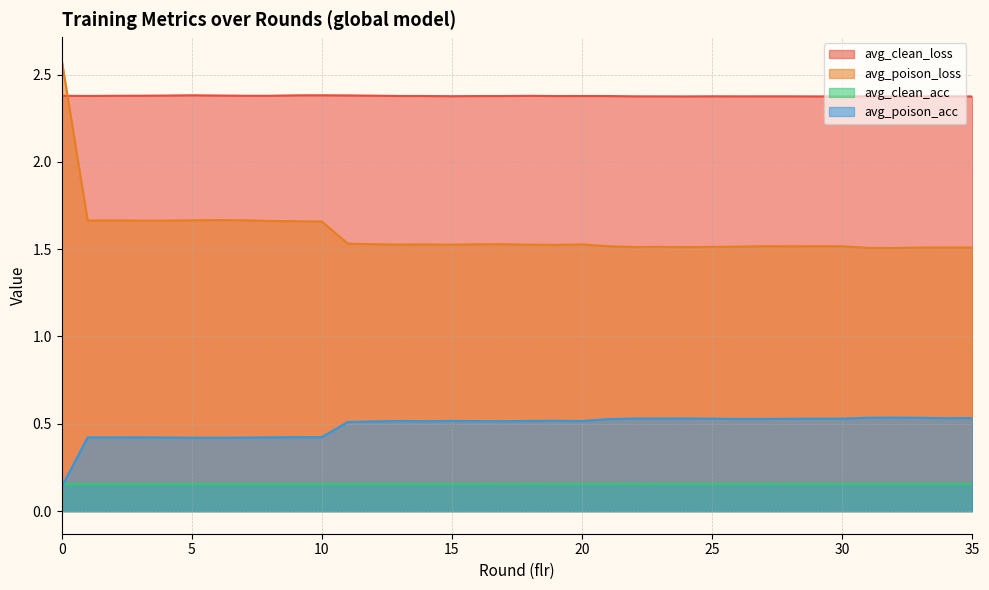

What is the difference between the maximum and minimum values in the avg_poison_acc series?

0.4